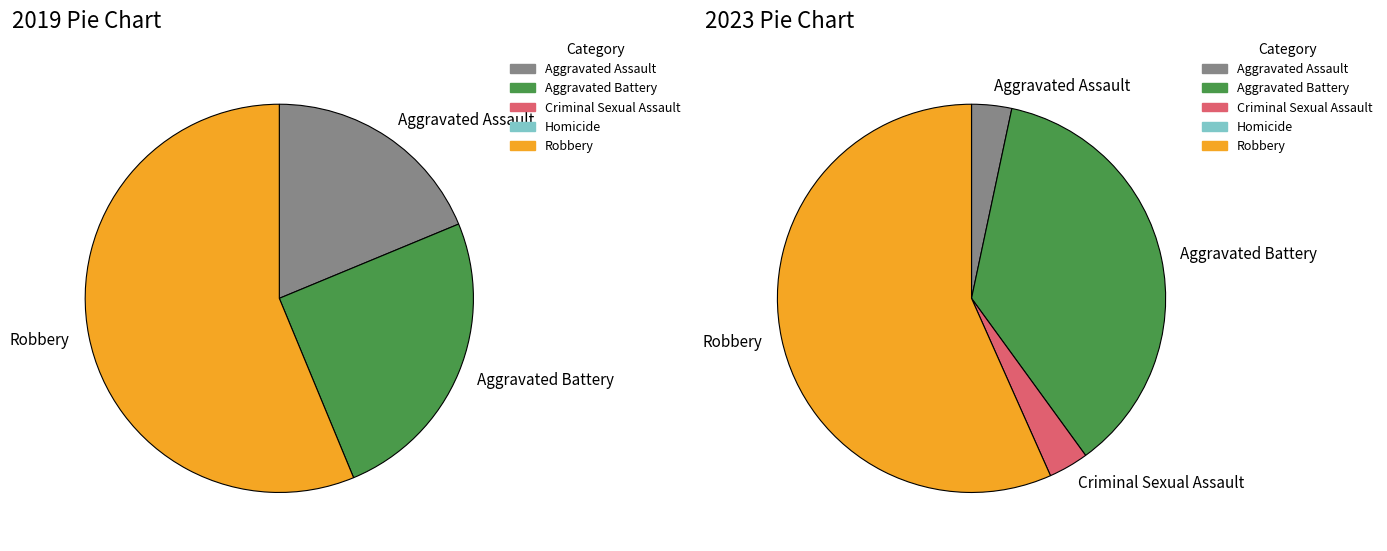

Rank the categories by 2019 value from highest to lowest.

Robbery, Aggravated Battery, Aggravated Assault, Criminal Sexual Assault, Homicide